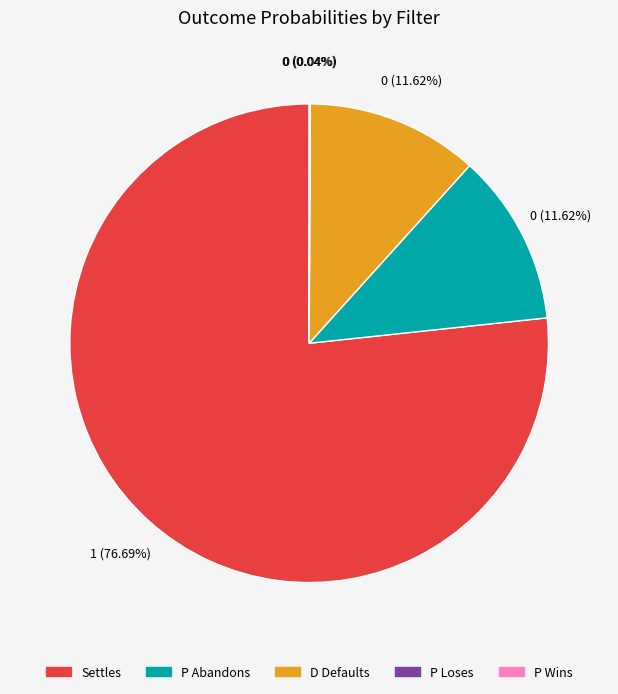

To the nearest percent, what portion does Settles represent?

77%